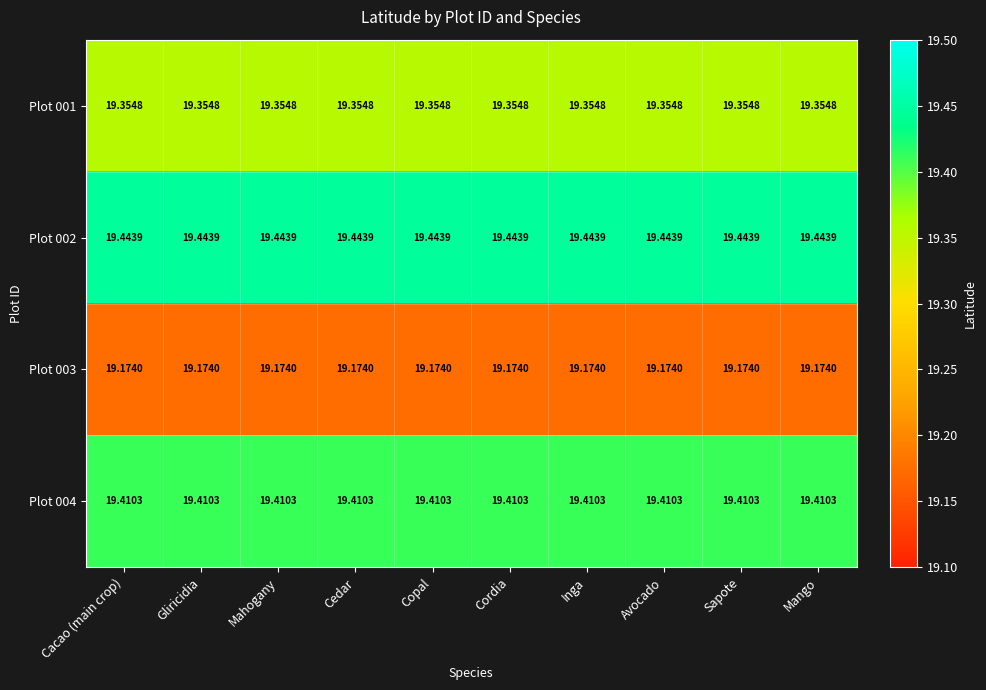

Is the value of Plot 001 at Mahogany greater than the value of Plot 002 at Gliricidia?

No